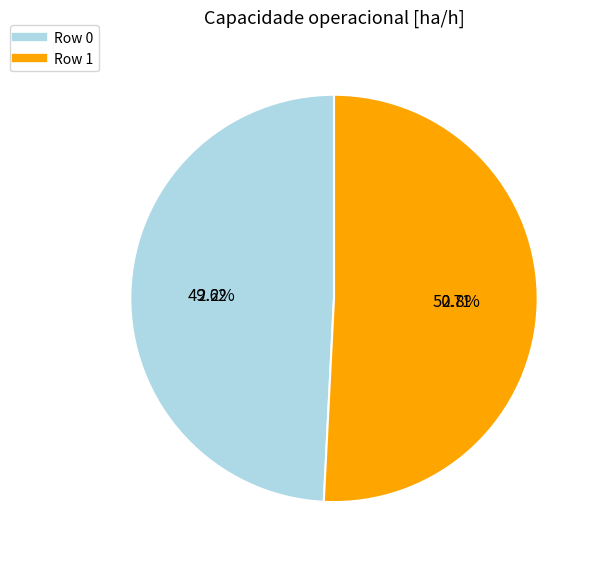

Which has a higher value, Row 0 or Row 1?

Row 1